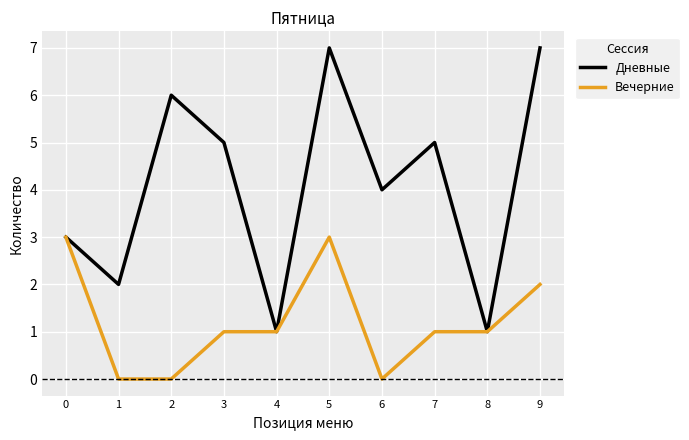

Which series has the largest total across all categories?

Дневные